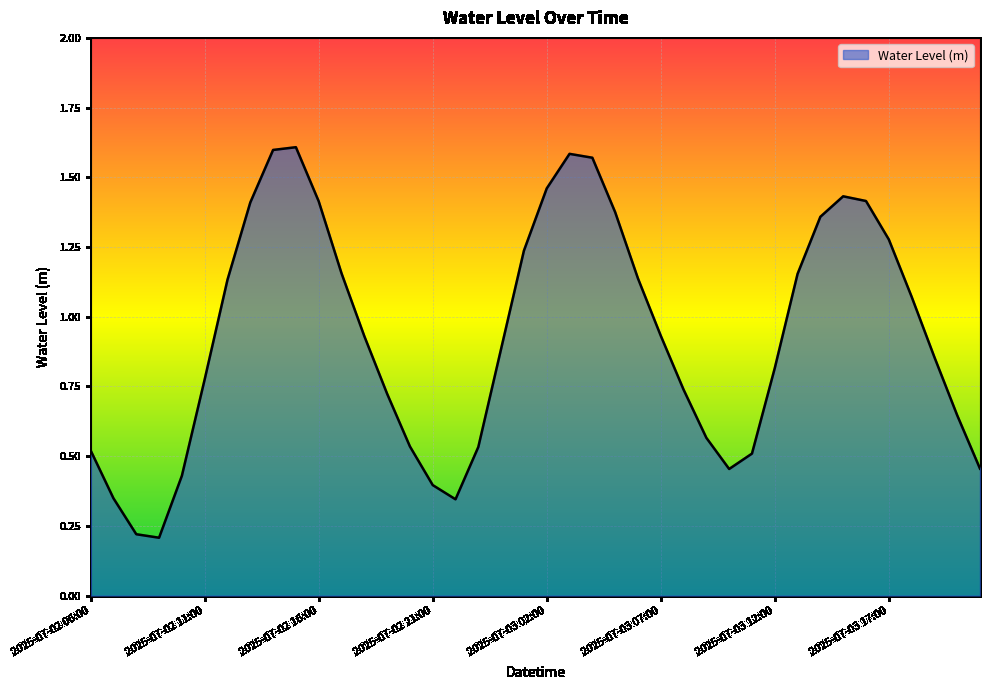

Does the chart display data point markers on the line(s)?

No